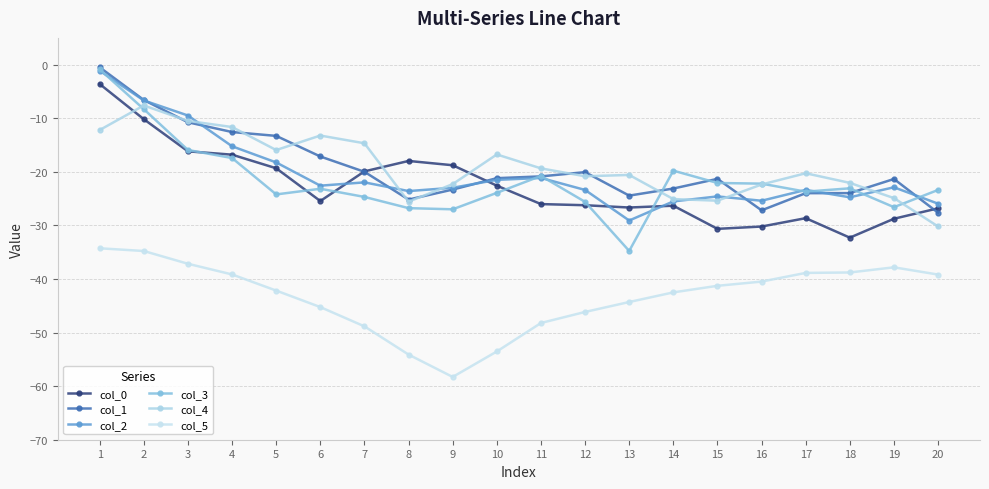

Which series has the largest range (max minus min)?

col_3